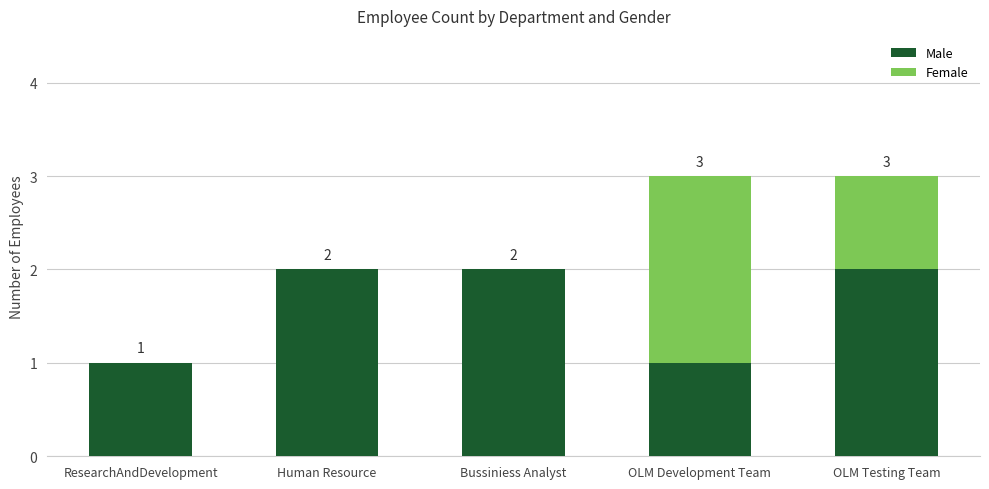

The Male series shows 2 at OLM Testing Team. True or false?

True